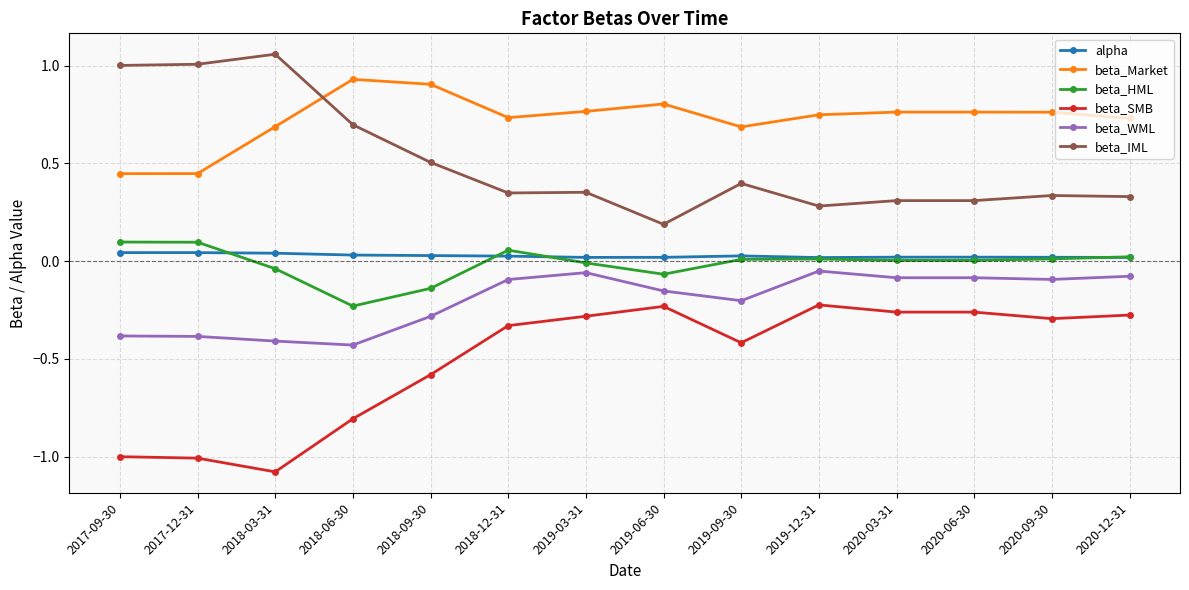

At 2018-09-30, list the series in order from smallest to largest.

beta_SMB, beta_WML, beta_HML, alpha, beta_IML, beta_Market